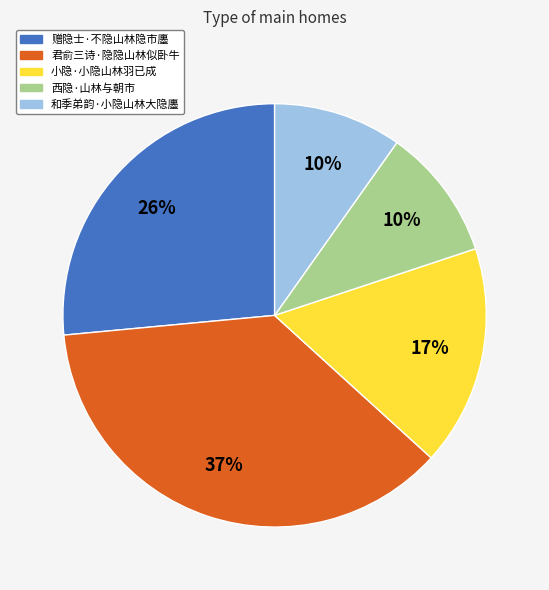

Combined, do 西隐·山林与朝市 and 君俞三诗·隐隐山林似卧牛 account for over 50%?

No